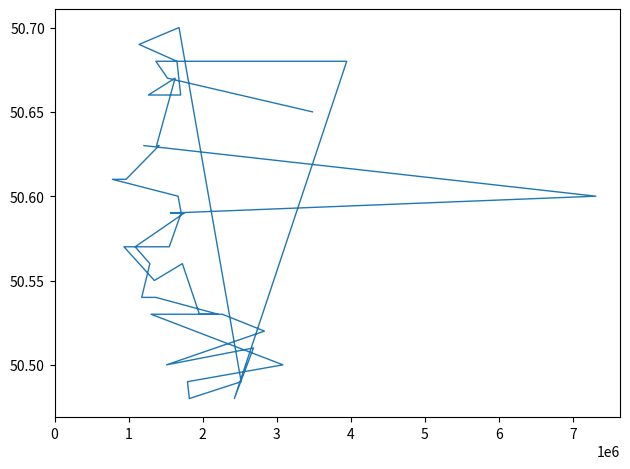

What is the value of the 31st point from the left?

50.5